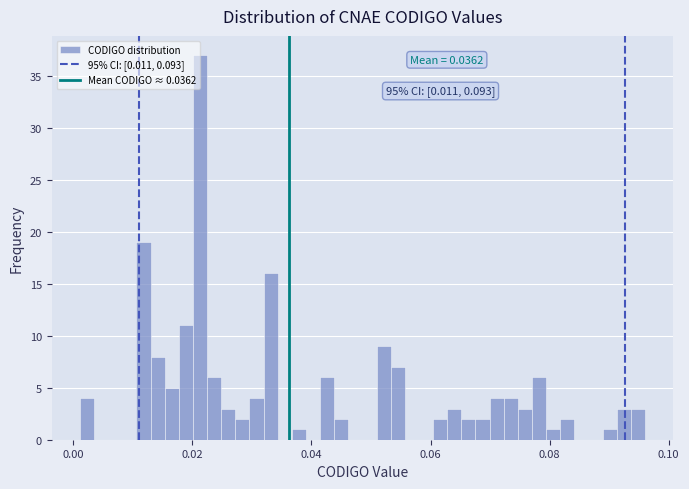

Read against the x-axis, roughly where is the centre of the tallest bar?

0.022